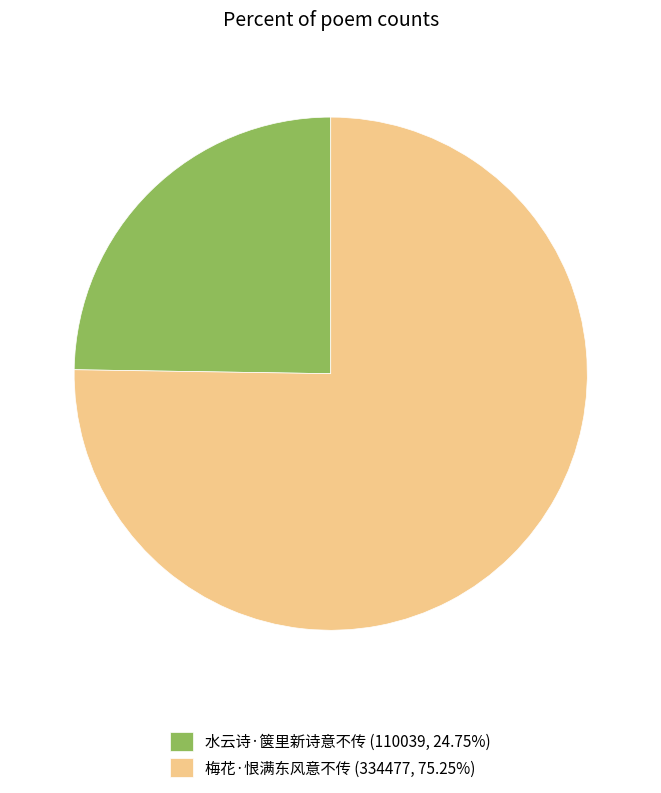

Which slice represents more than half of the pie?

梅花·恨满东风意不传